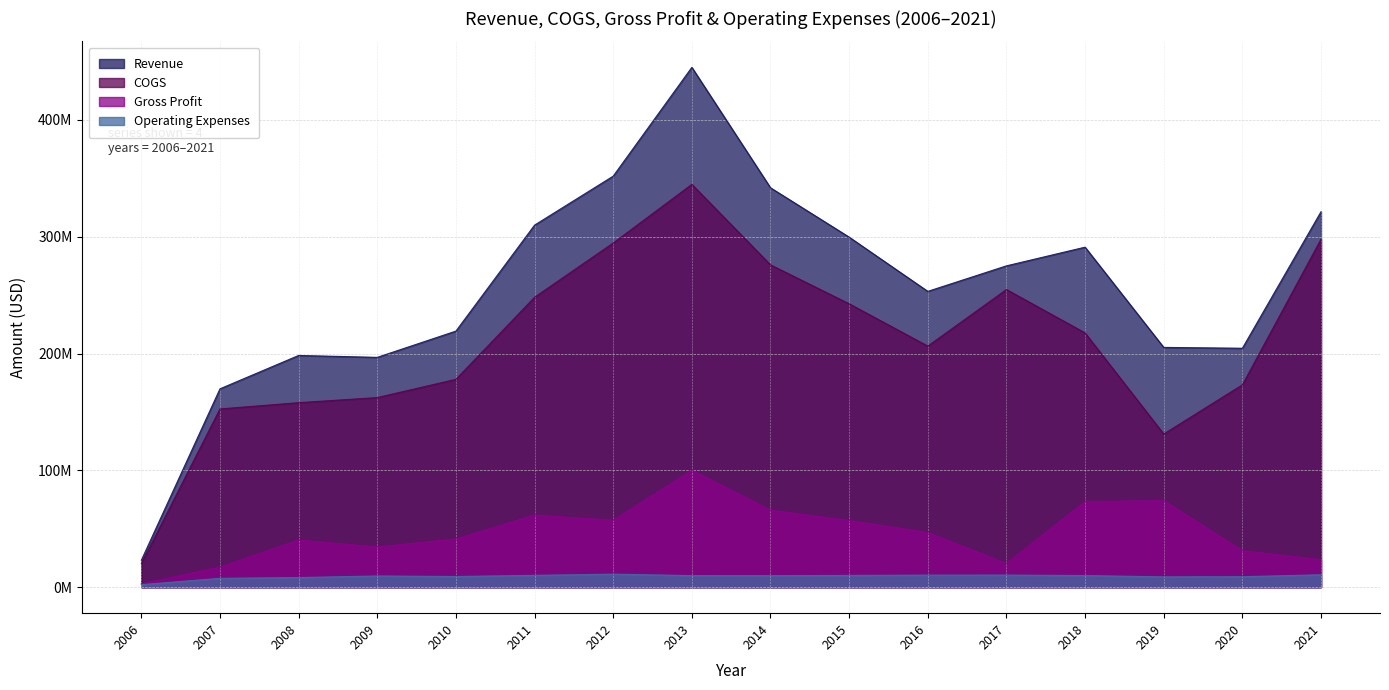

Which series changed the most between 2011 and 2014?

Revenue